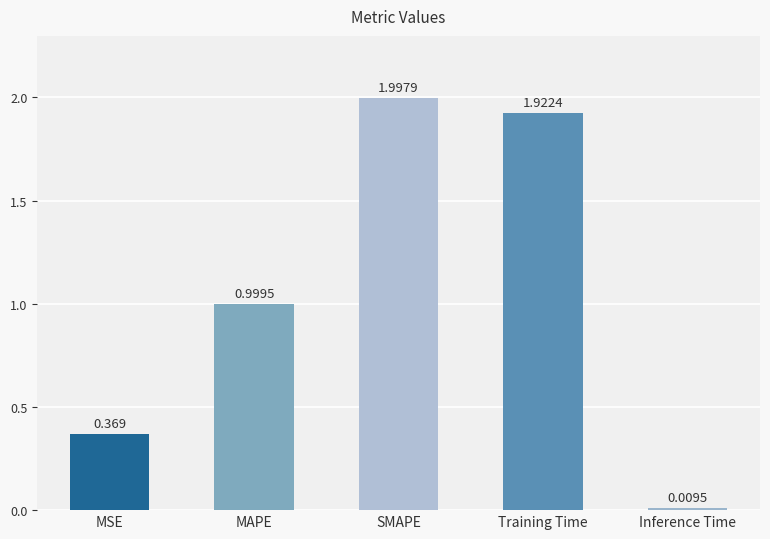

Which has a higher value, Training Time or SMAPE?

SMAPE